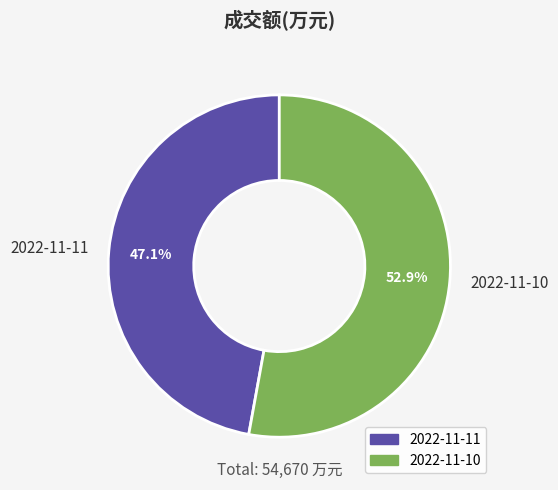

To the nearest percent, what is the difference between the 2022-11-10 and 2022-11-11 slice percentages?

6%